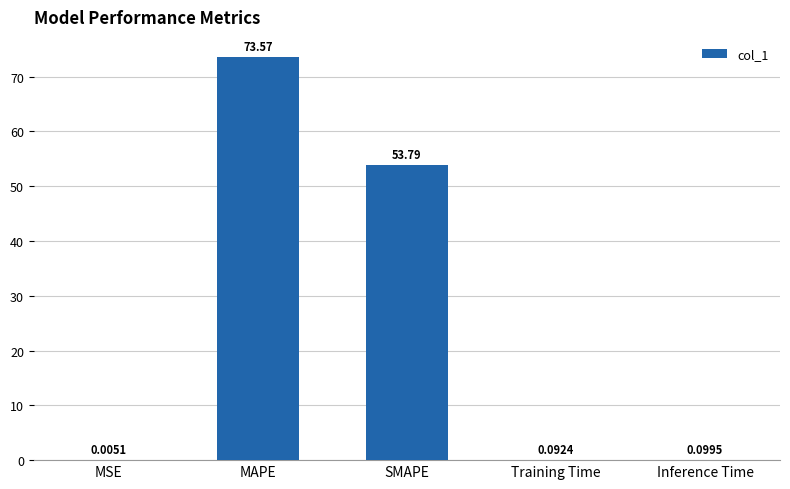

Count the number of data series in this chart.

1